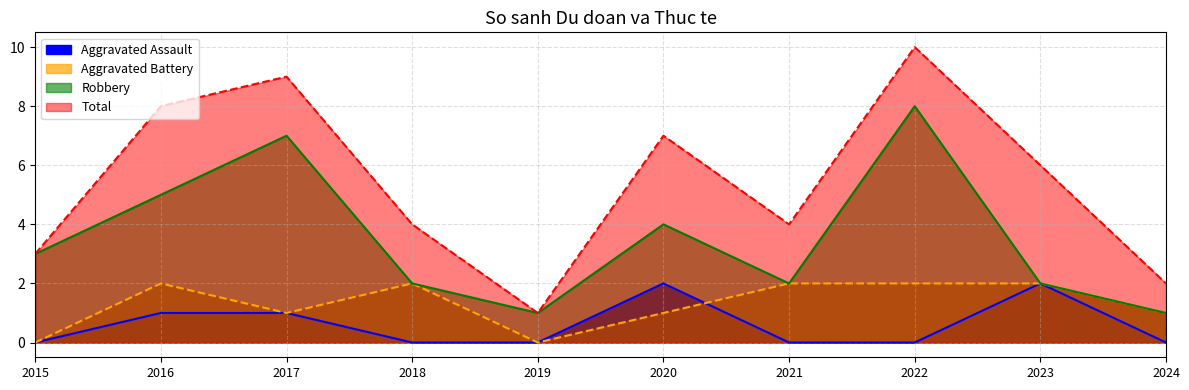

What are all the series names shown in the legend?

Aggravated Assault, Aggravated Battery, Robbery, Total